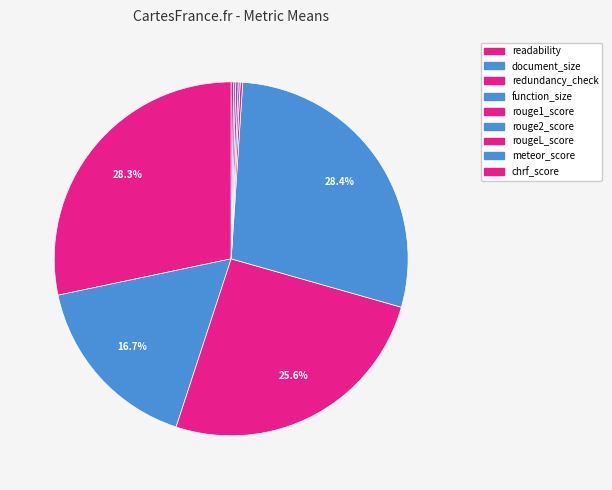

To the nearest percent, what is the combined percentage of rougeL_score and redundancy_check?

26%